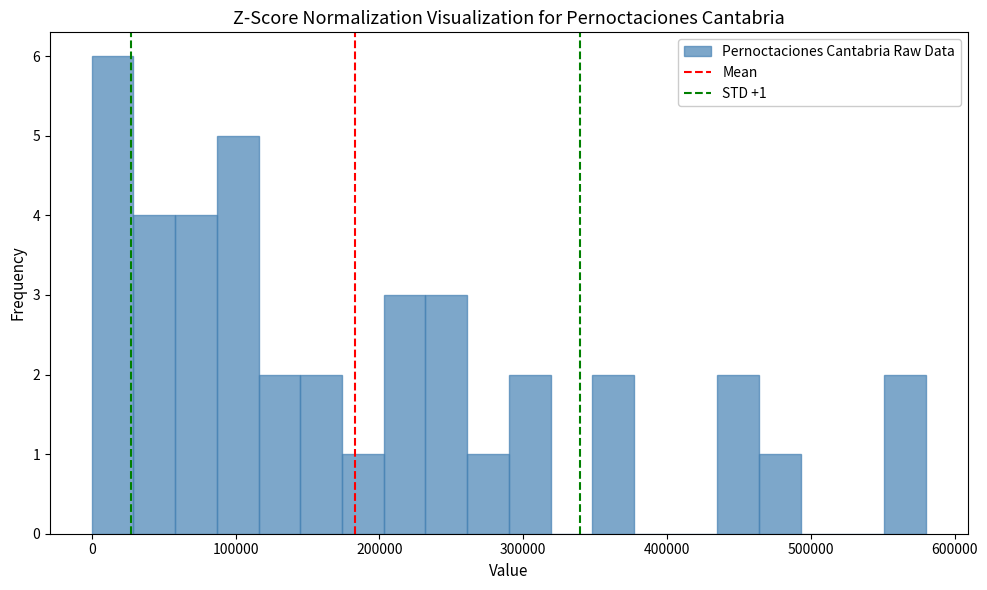

Around what value on the x-axis is the tallest bar? Give the approximate position of its centre, as read against the axis.

10000